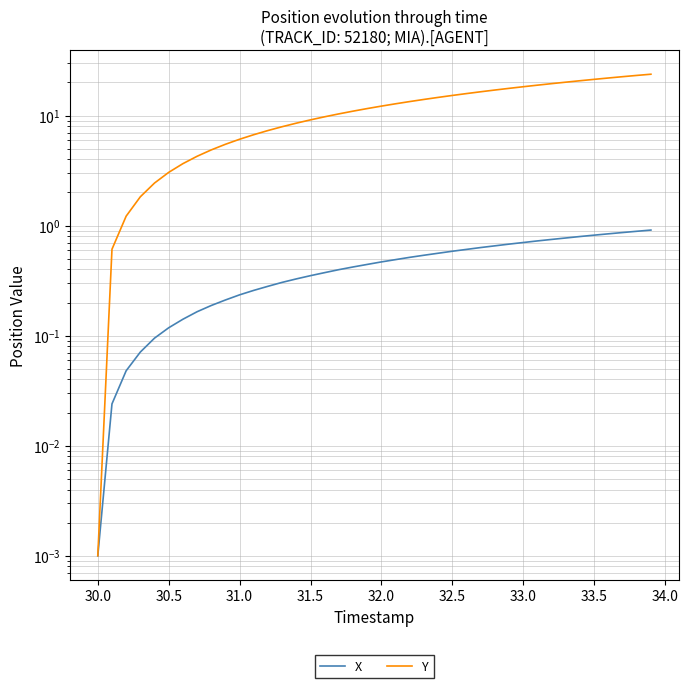

How many lines are shown in the chart?

2